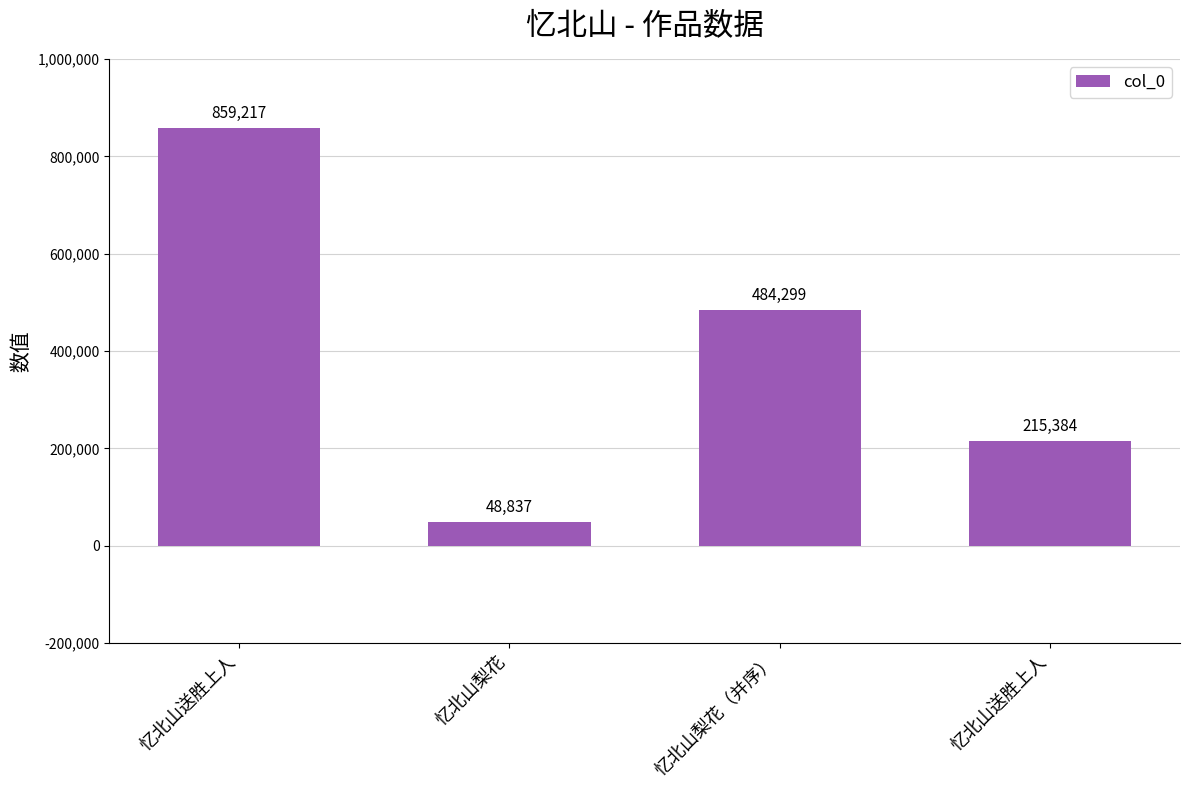

Does the chart contain any negative values?

No